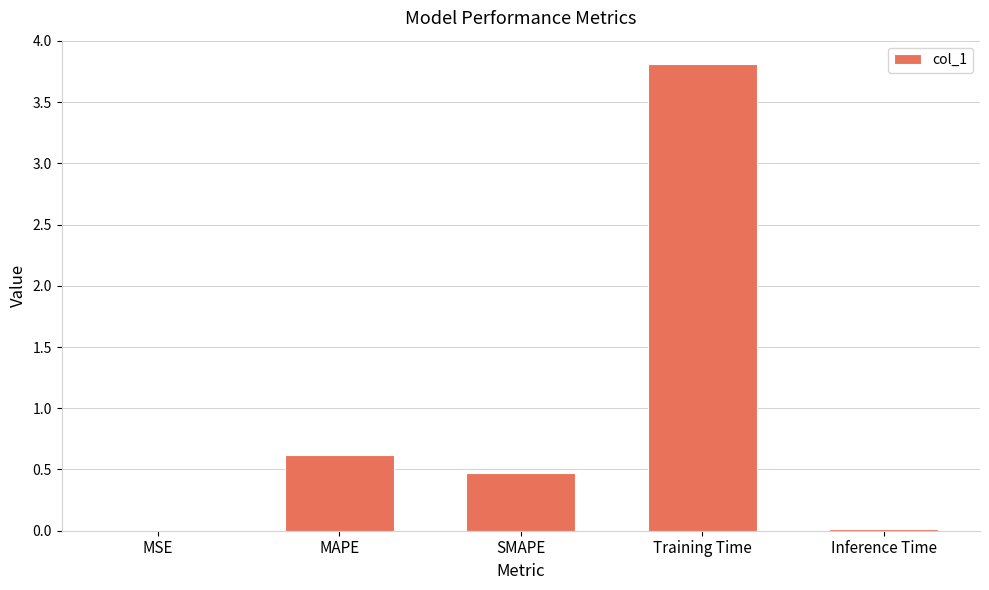

Is it true that the value at MAPE is 0.6?

True